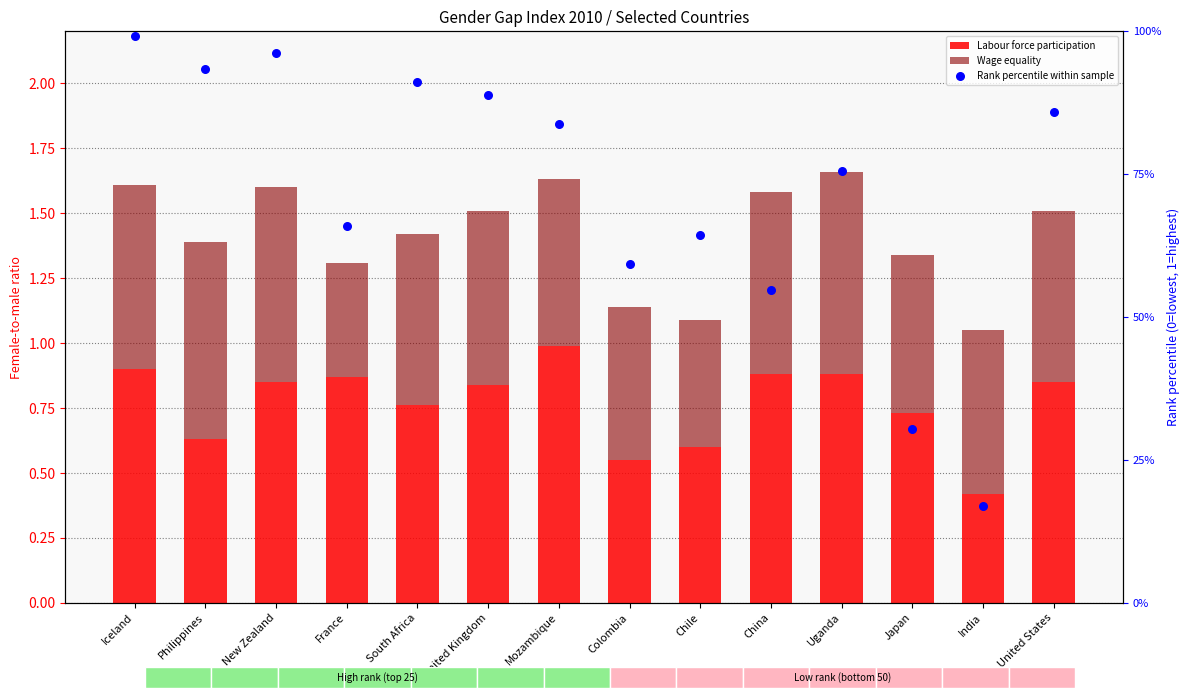

At which category is the sum across all series the highest?

Iceland